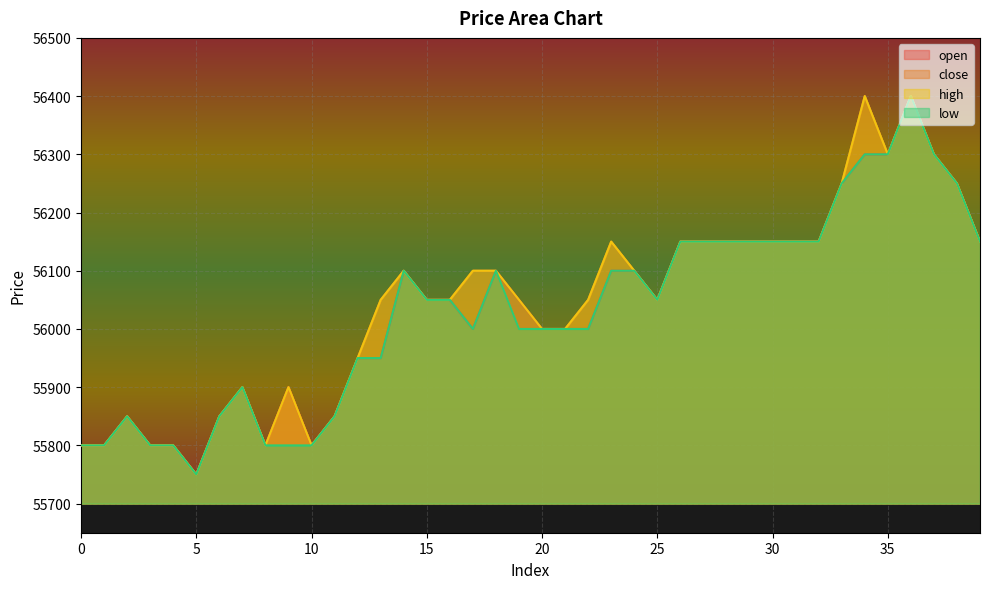

How many lines are shown in the chart?

4